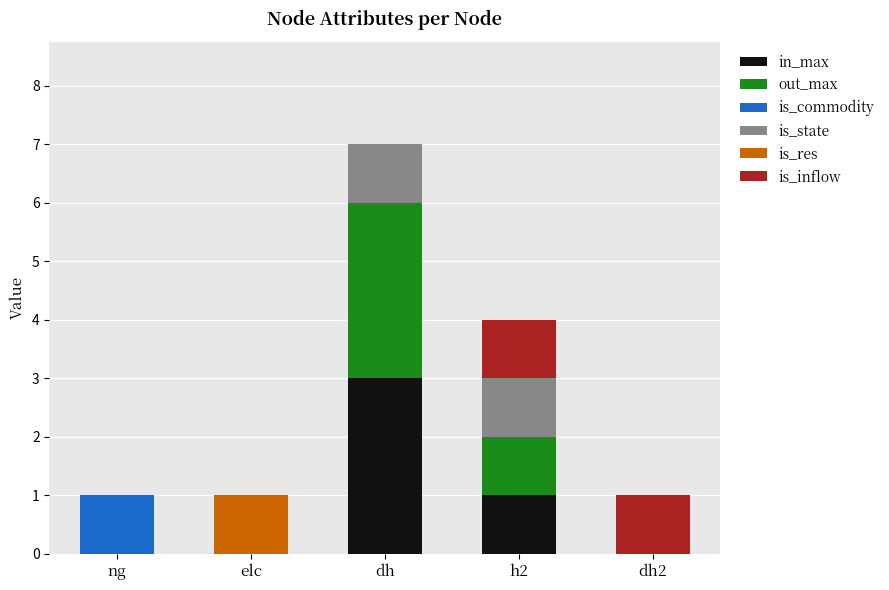

At which category is the sum across all series the highest?

dh